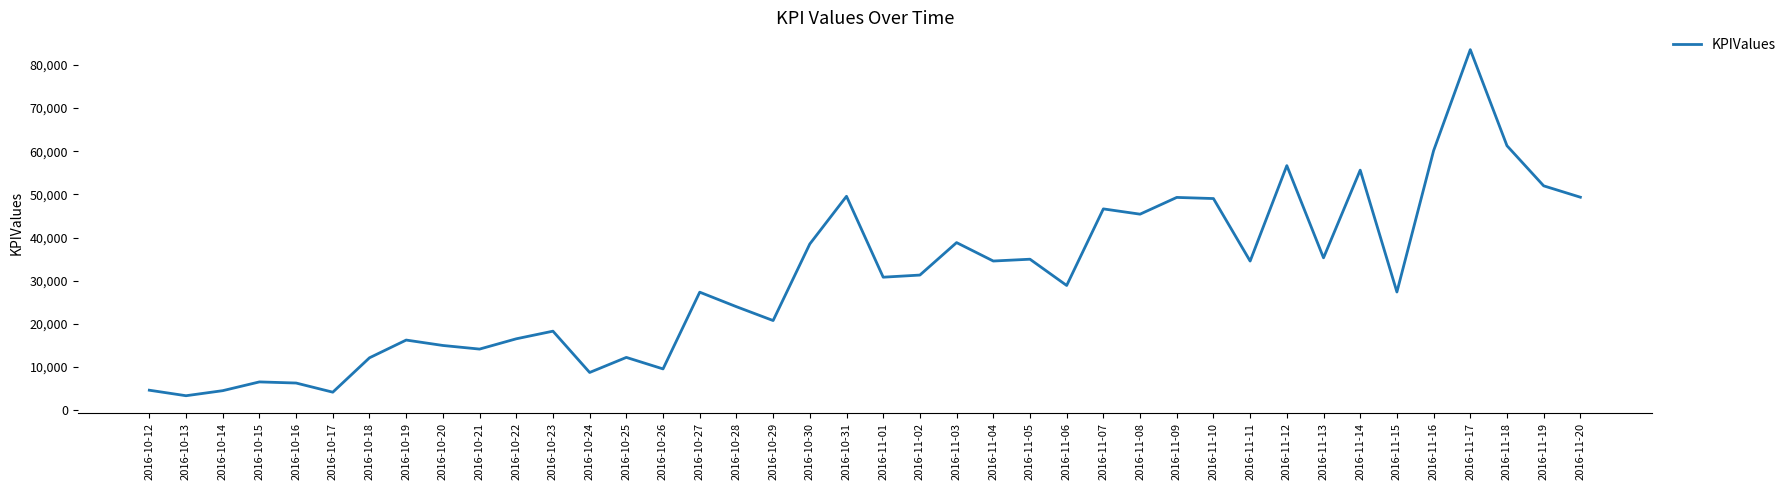

The value at 2016-10-16 is 6303.2. True or false?

True